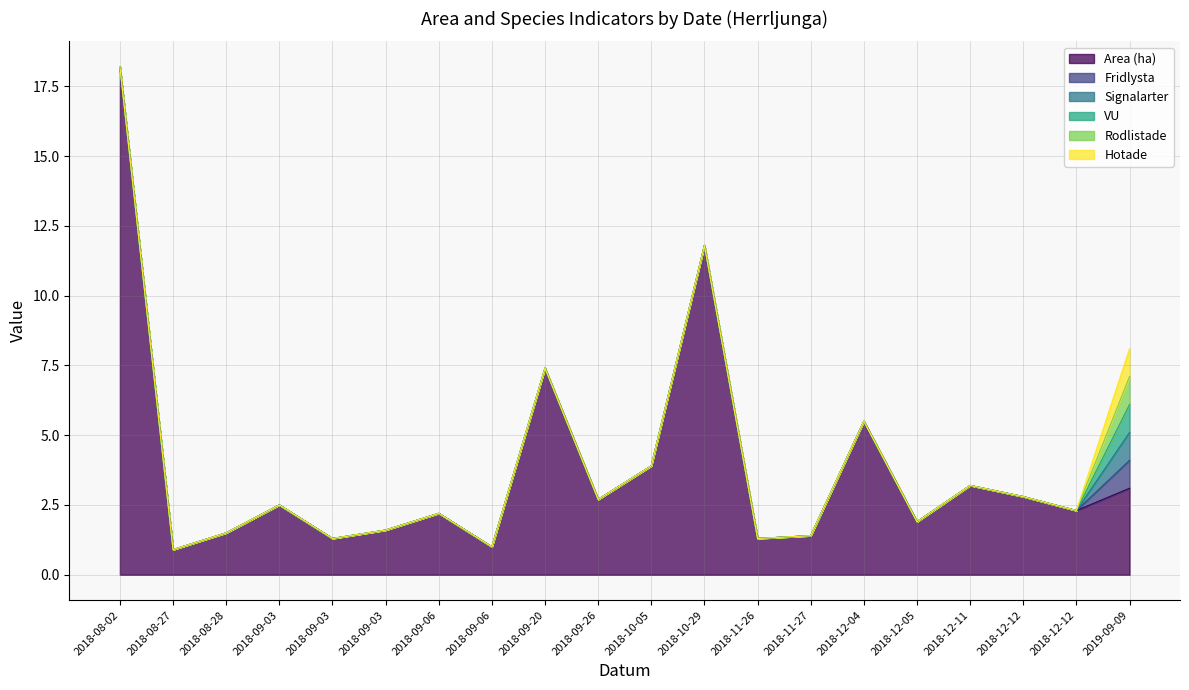

The value of Hotade at 2018-12-12 is 0.0. True or false?

True